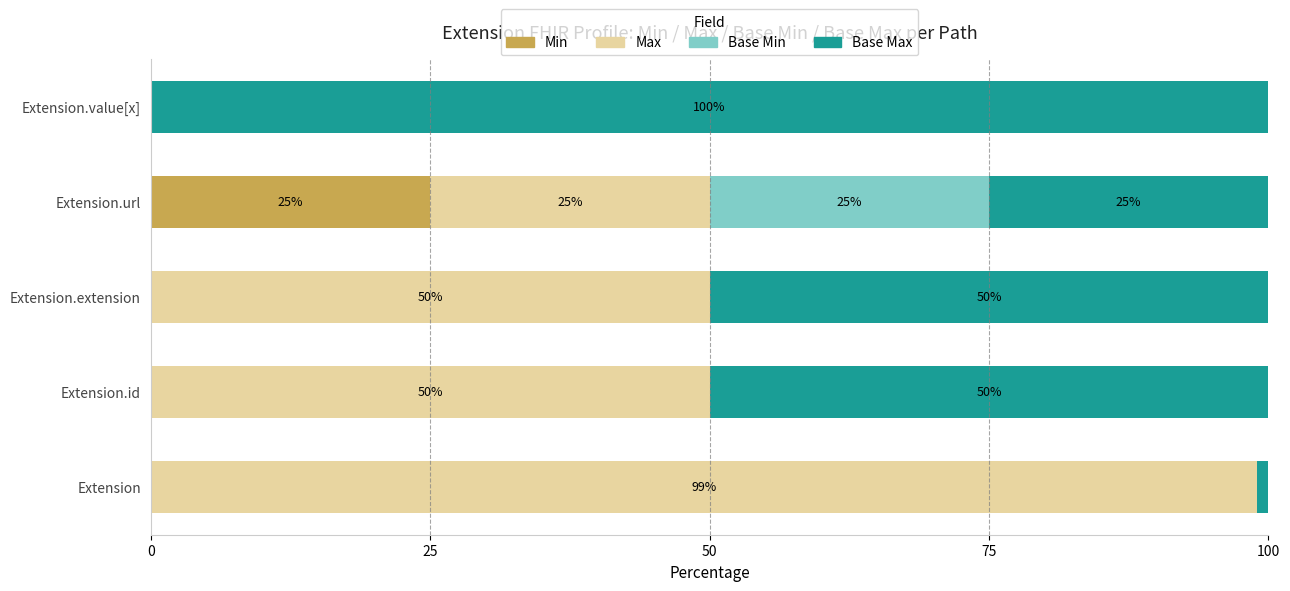

What is the total value across all series at Extension.extension?

100.0